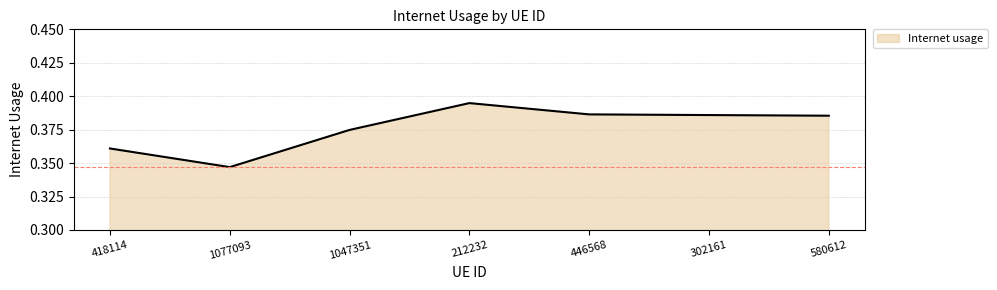

Which label corresponds to the largest value in the chart?

212232